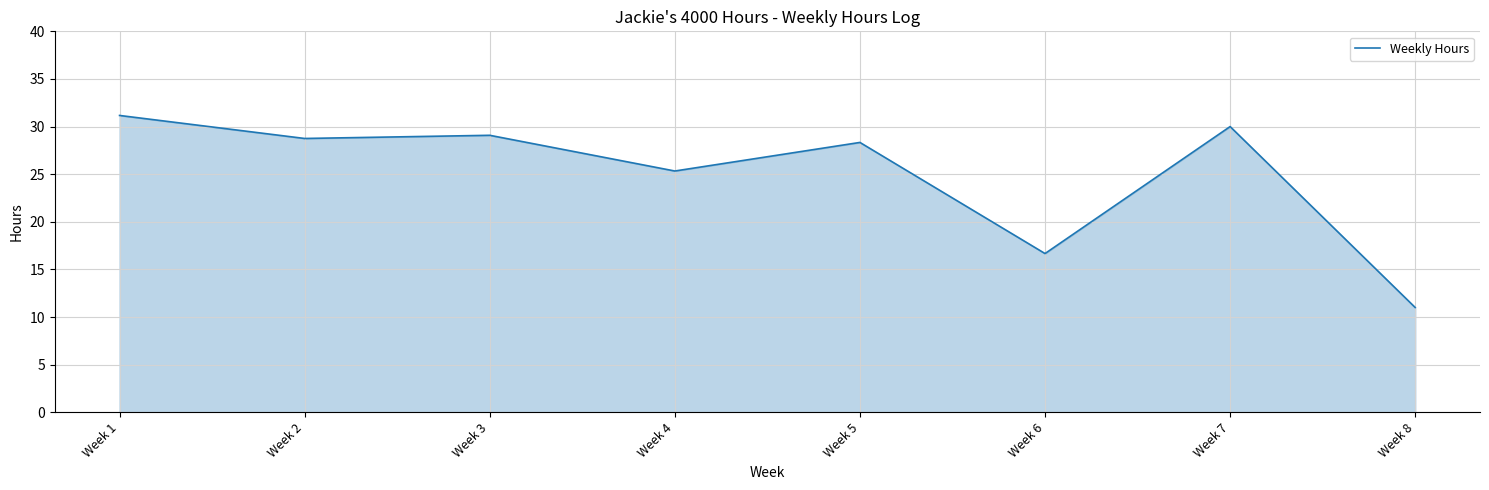

List the labels in order of value, largest first.

Week 1, Week 7, Week 3, Week 2, Week 5, Week 4, Week 6, Week 8